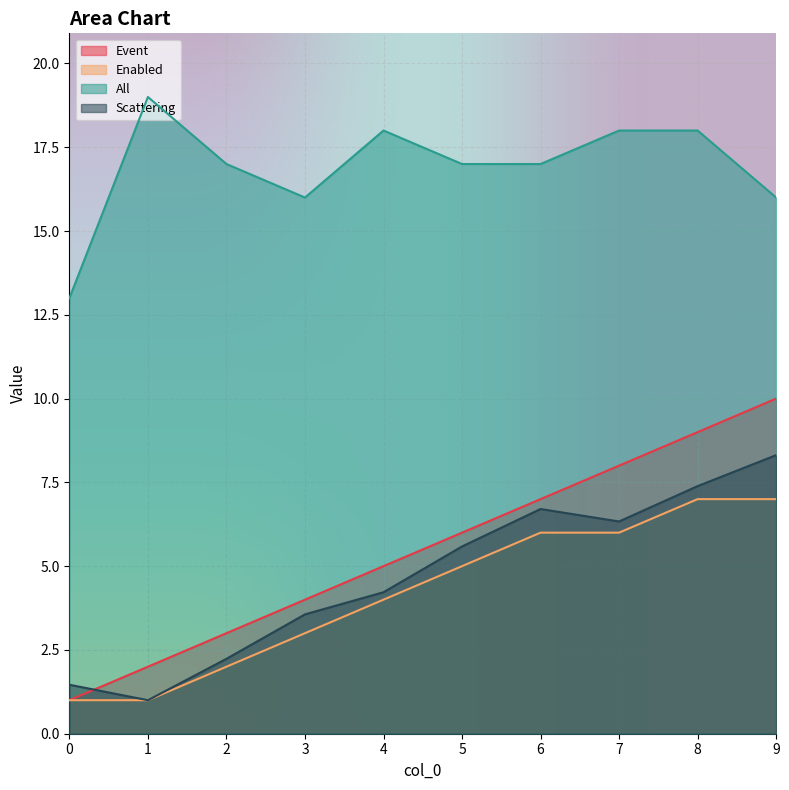

What are all the series names shown in the legend?

Event, Enabled, All, Scattering